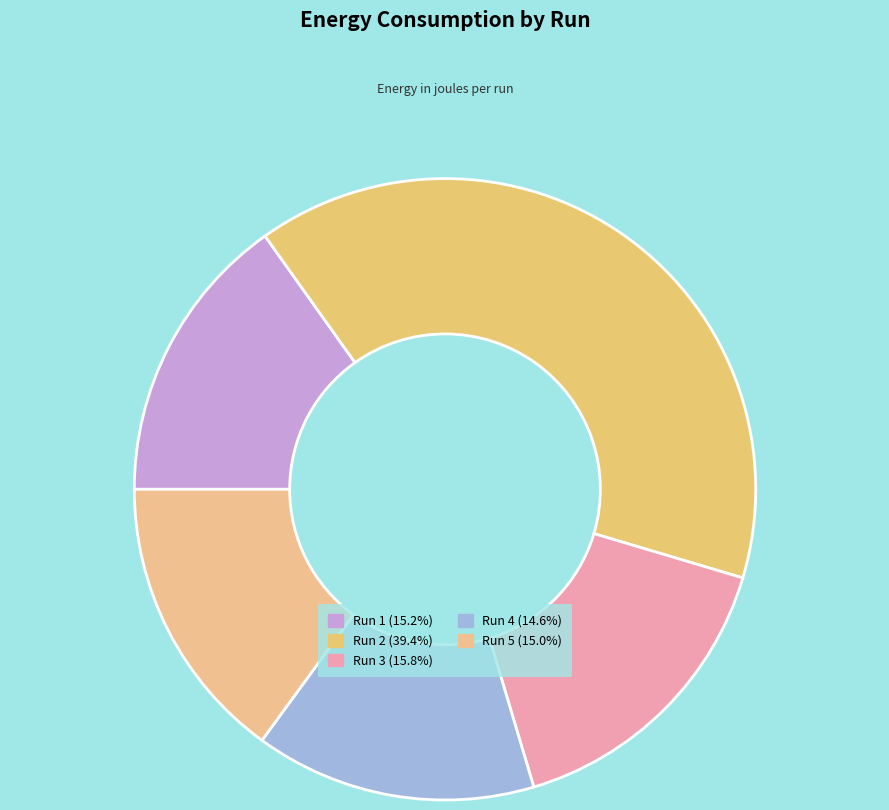

What is the largest slice in the pie chart?

Run 2